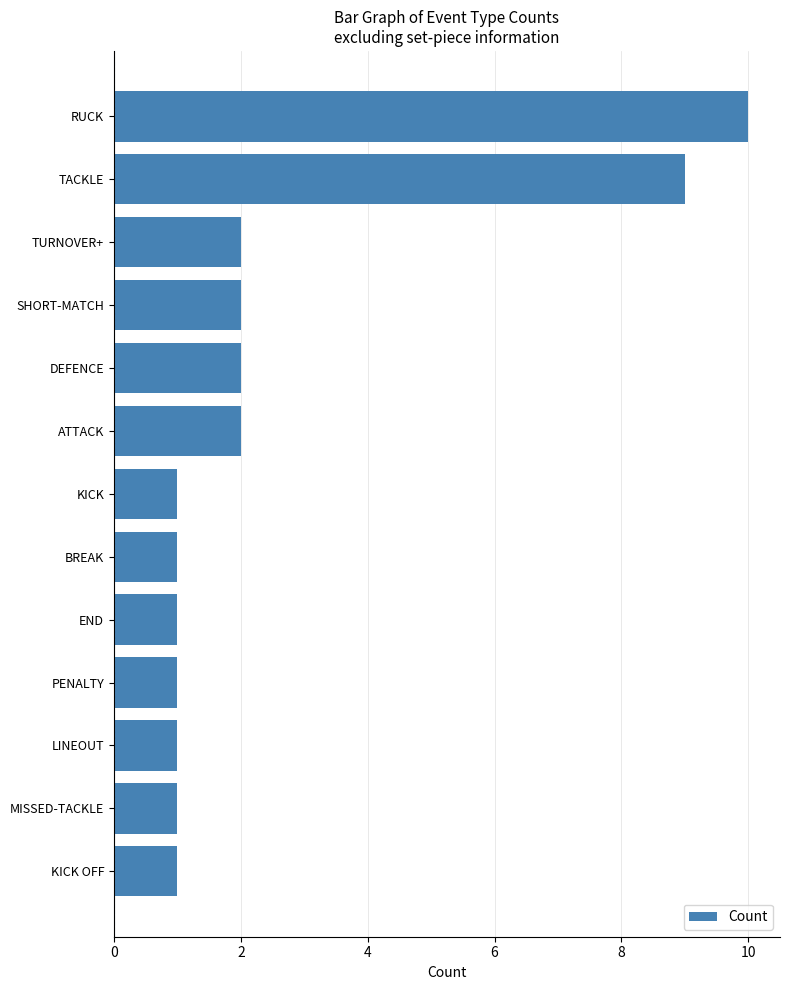

The chart shows a value of 6 at RUCK. True or false?

False